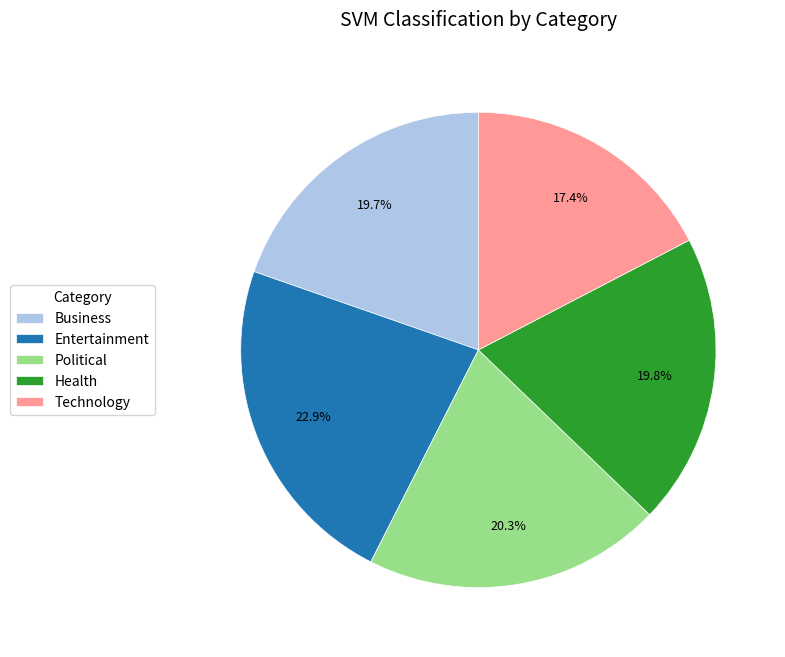

To the nearest percent, what is the average slice percentage?

20%